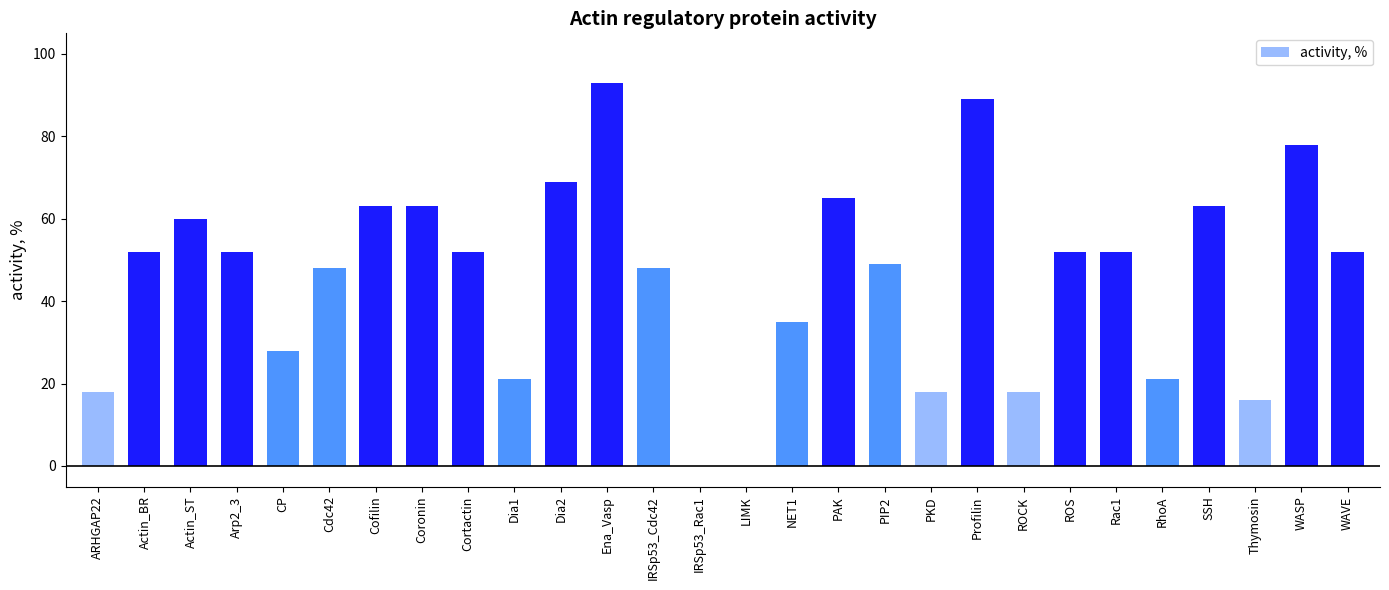

What is the maximum value shown in the chart?

93